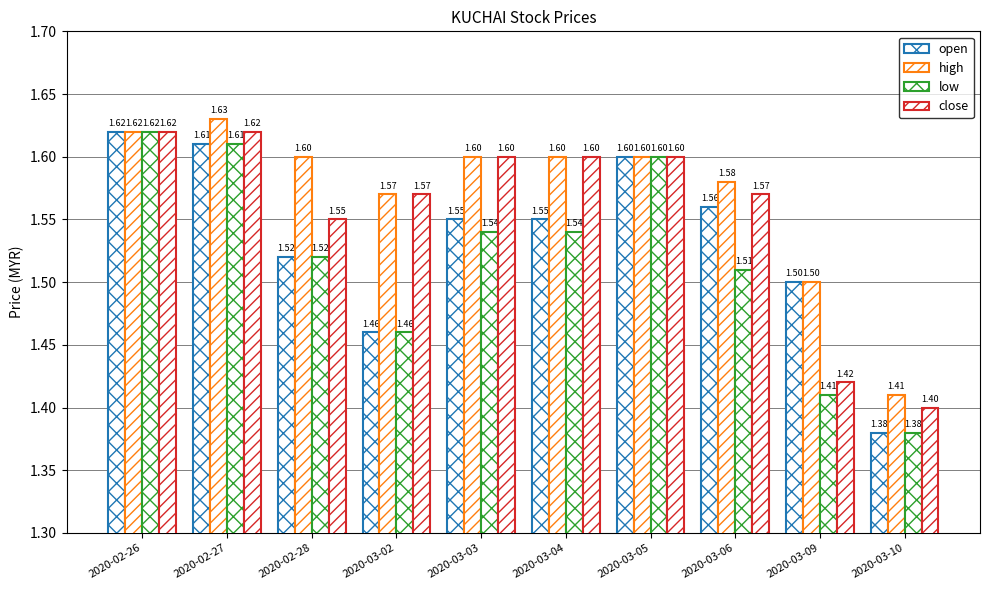

What is the total value across all series at 2020-03-05?

6.4